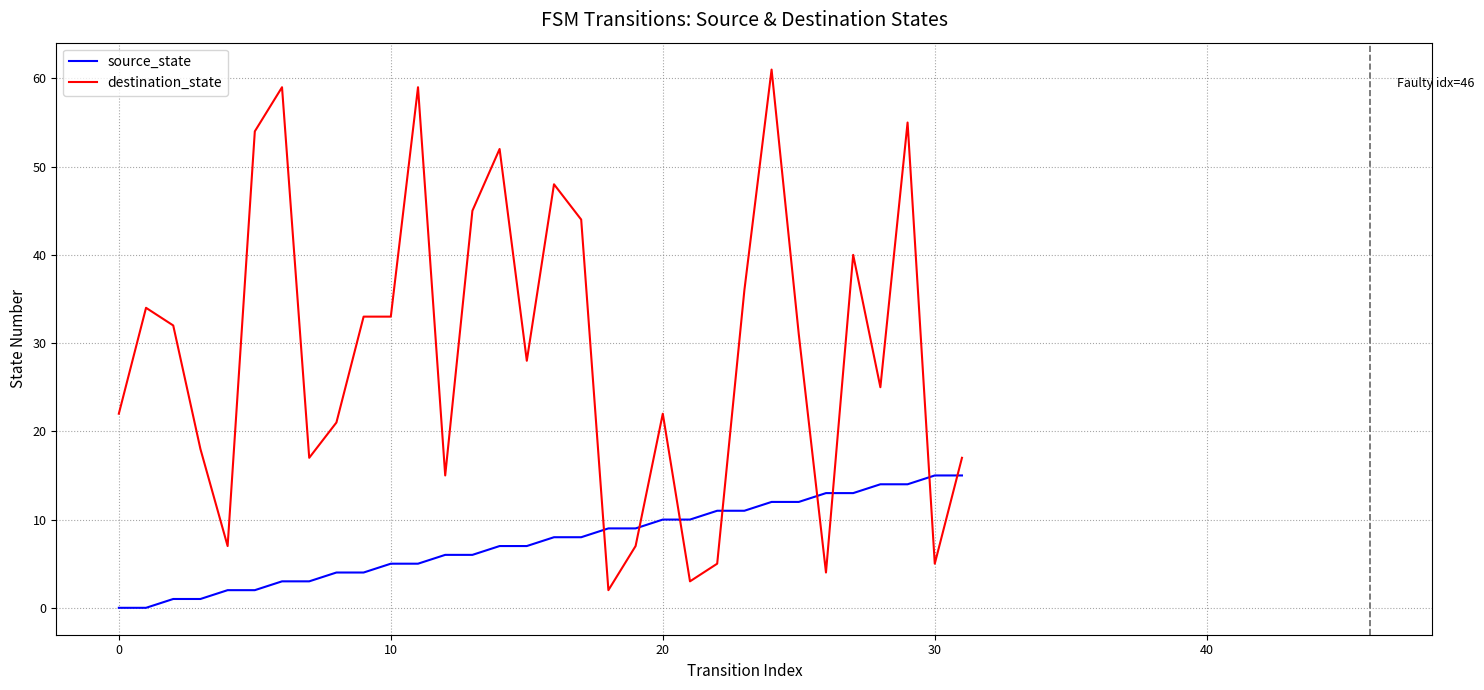

What is the highest value of the source_state series?

15